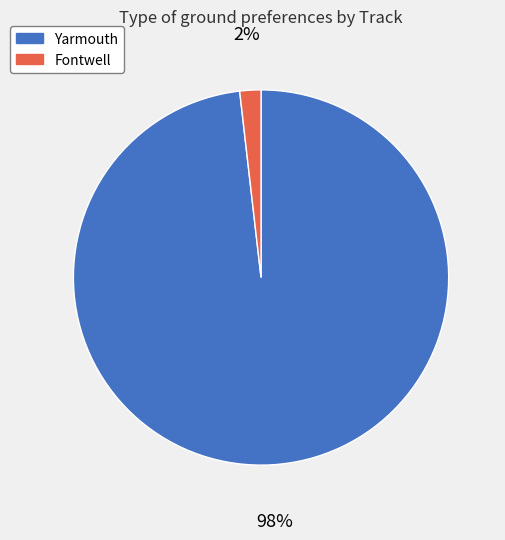

To the nearest percent, what is the difference between the largest and smallest slice percentages?

96%